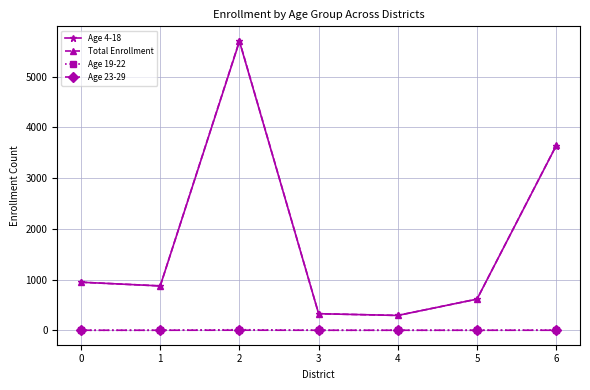

True or false: Total Enrollment and Age 23-29 cross at least once.

False